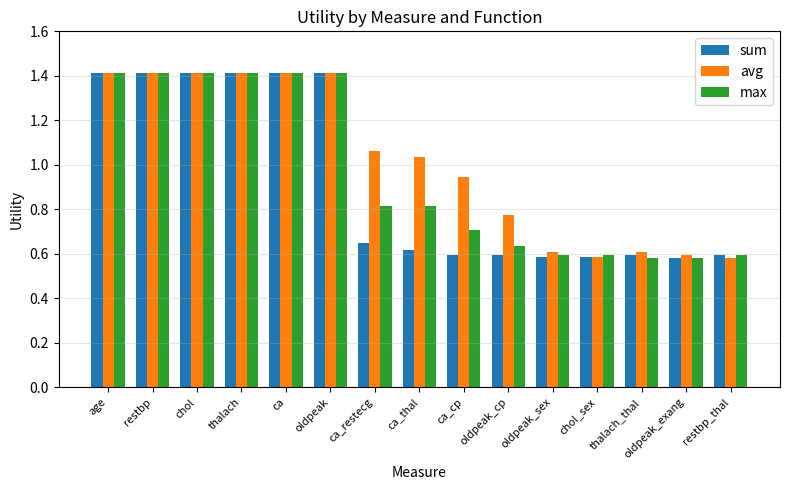

Which series has the largest total across all categories?

avg